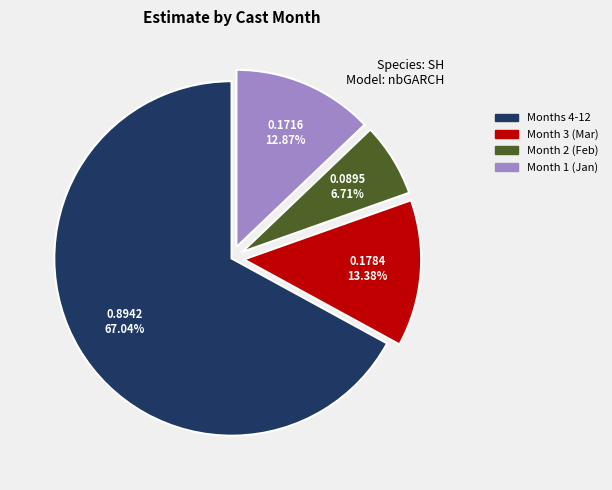

Is there a majority slice in this chart?

Yes